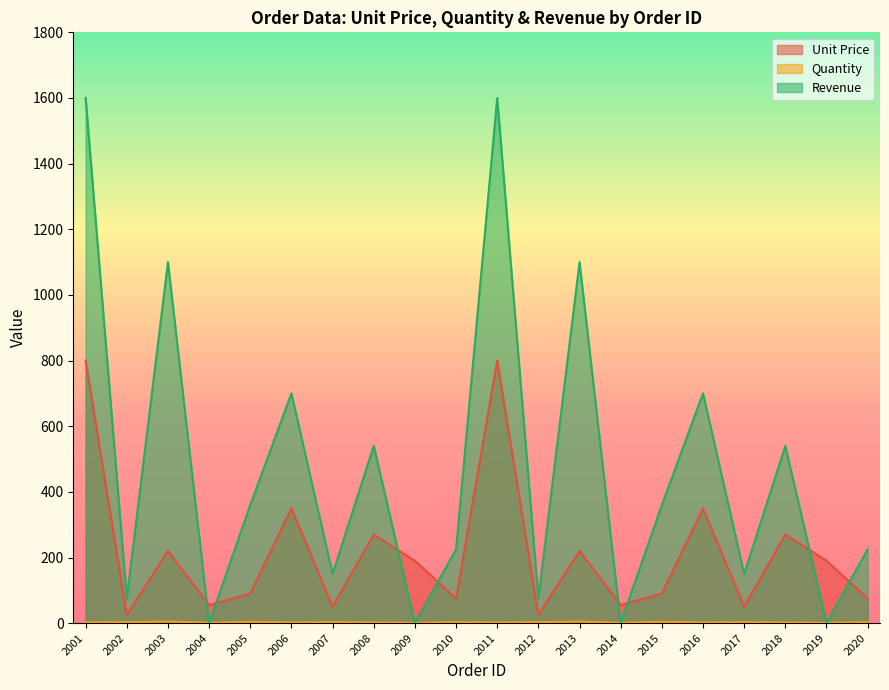

What is the difference between the maximum and second lowest values in the Quantity series?

4